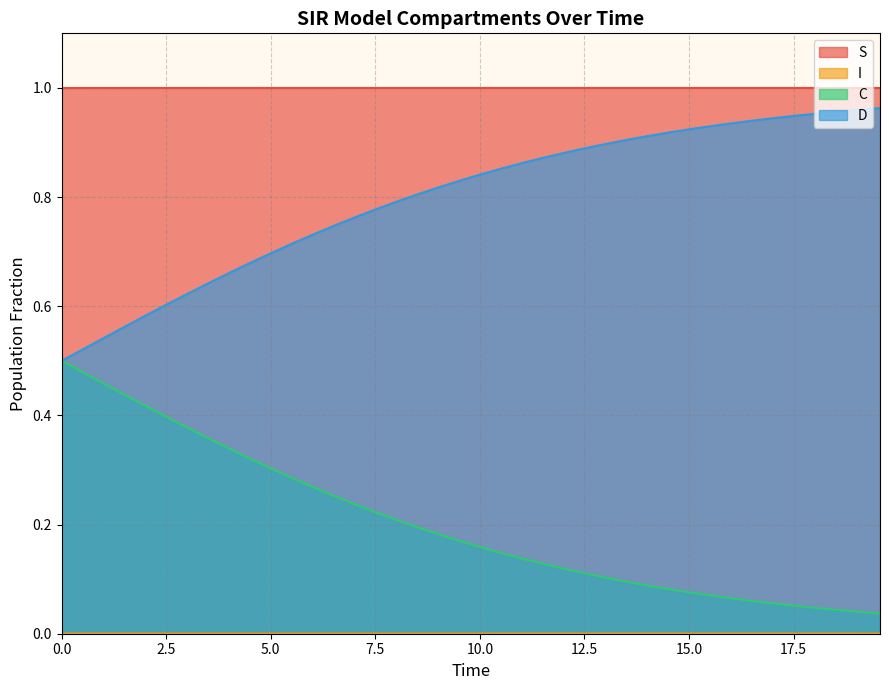

Which series has the largest total across all categories?

S